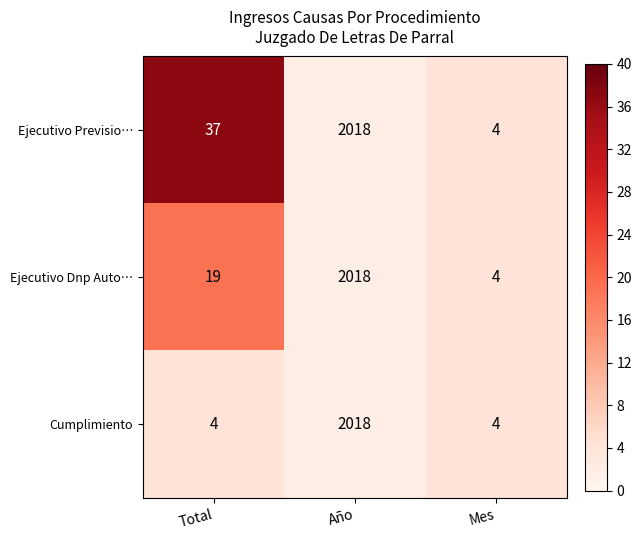

How many distinct data groups are displayed?

3